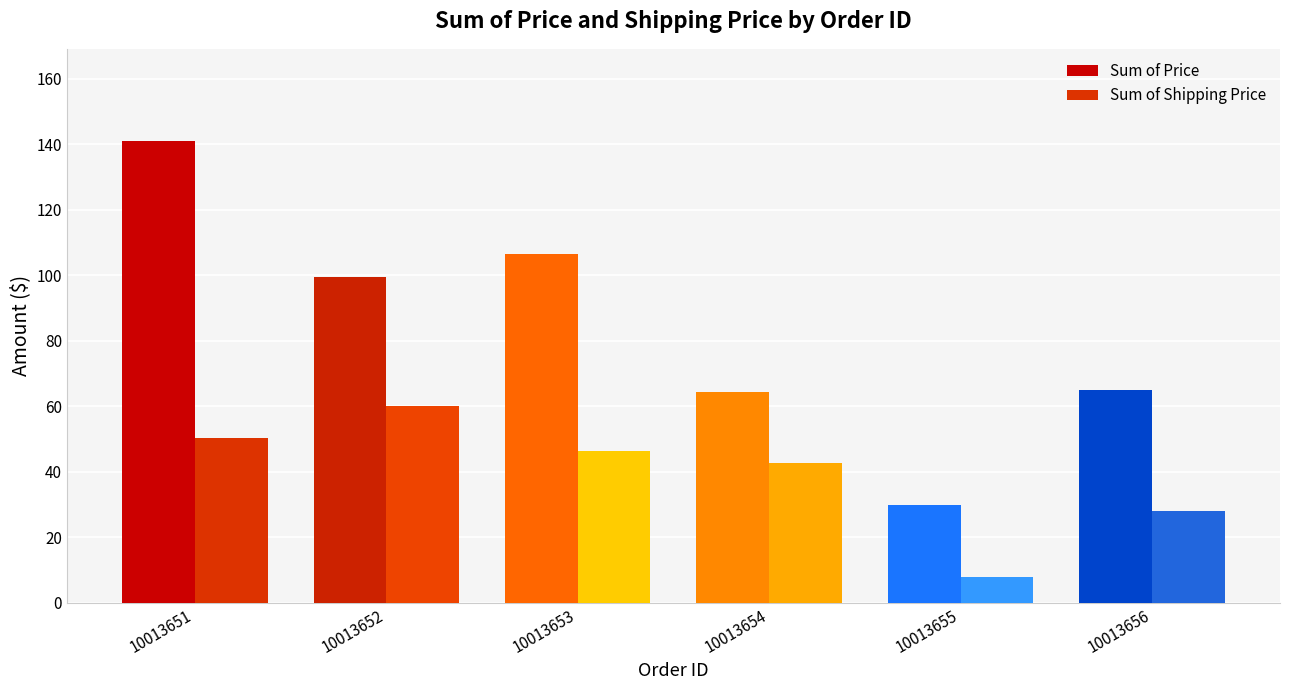

At which label is Sum of Shipping Price closest to 33?

10013656